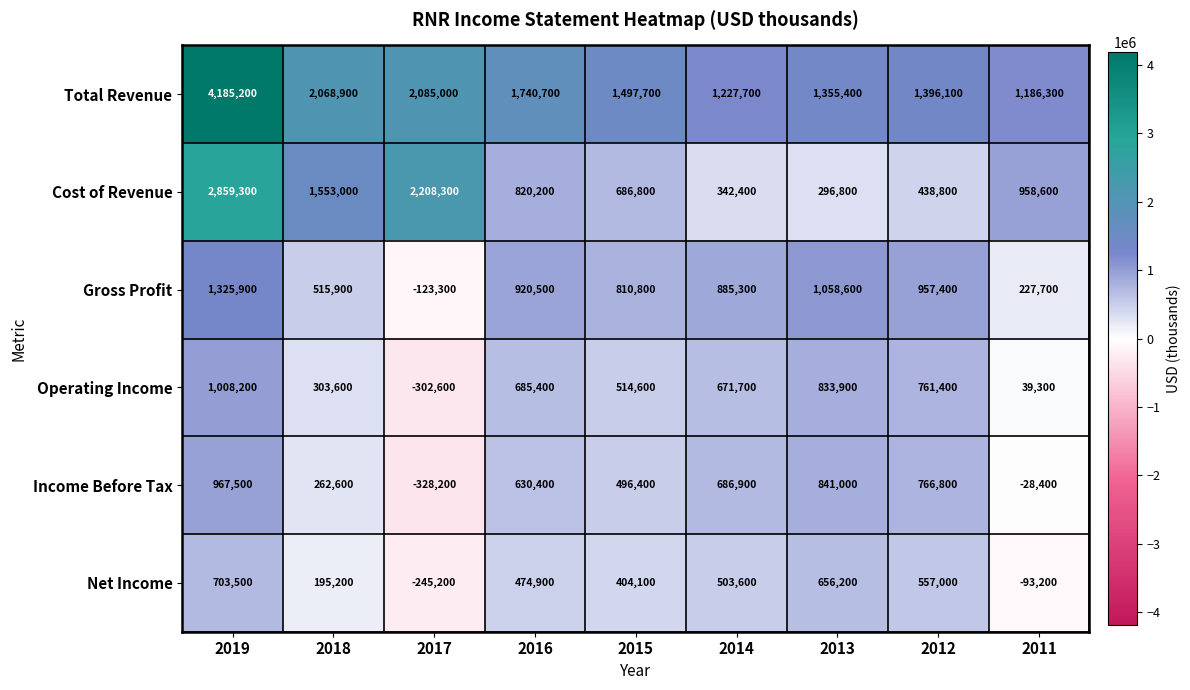

At which label does Total Revenue first exceed 1497700?

2019